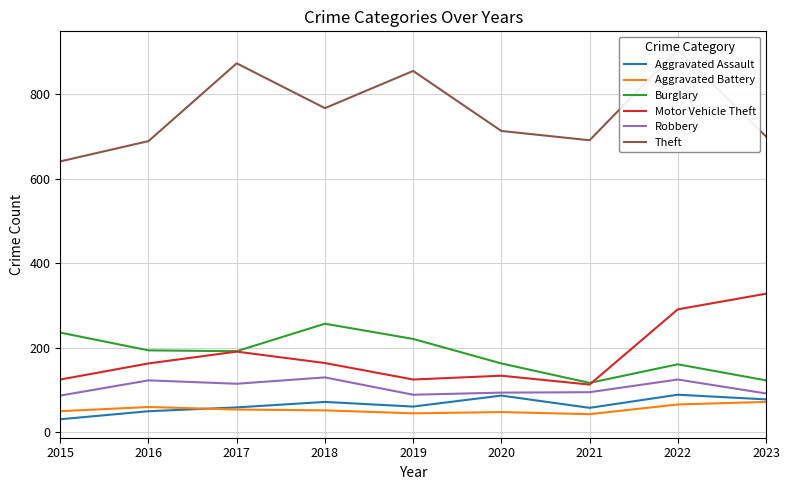

Rank the series at 2020 from lowest to highest value.

Aggravated Battery, Aggravated Assault, Robbery, Motor Vehicle Theft, Burglary, Theft